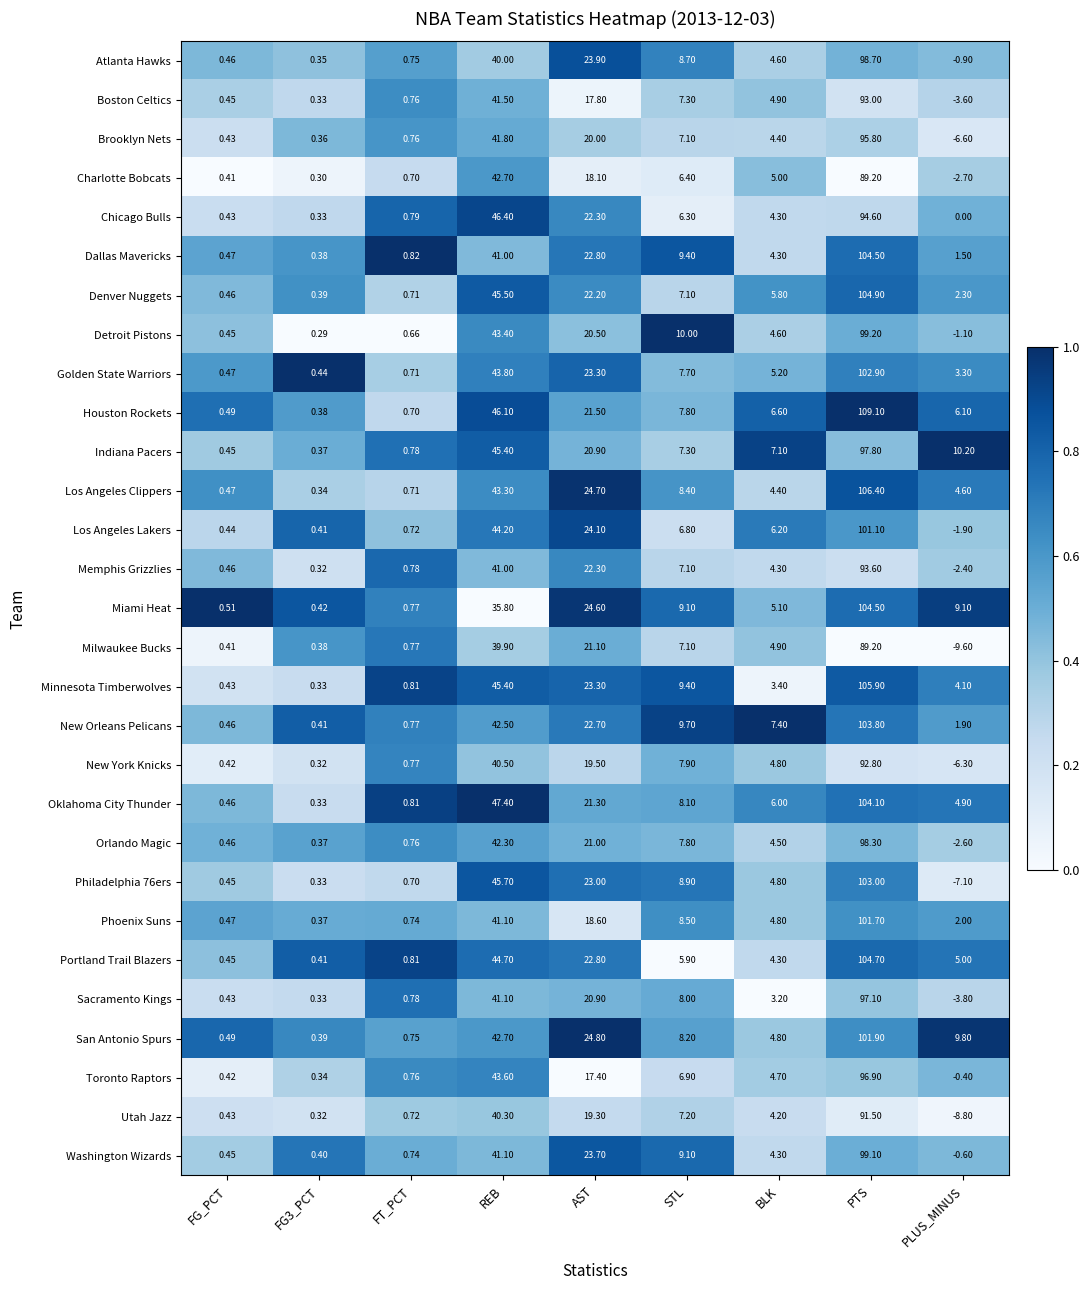

At which label is Oklahoma City Thunder closest to 52?

REB